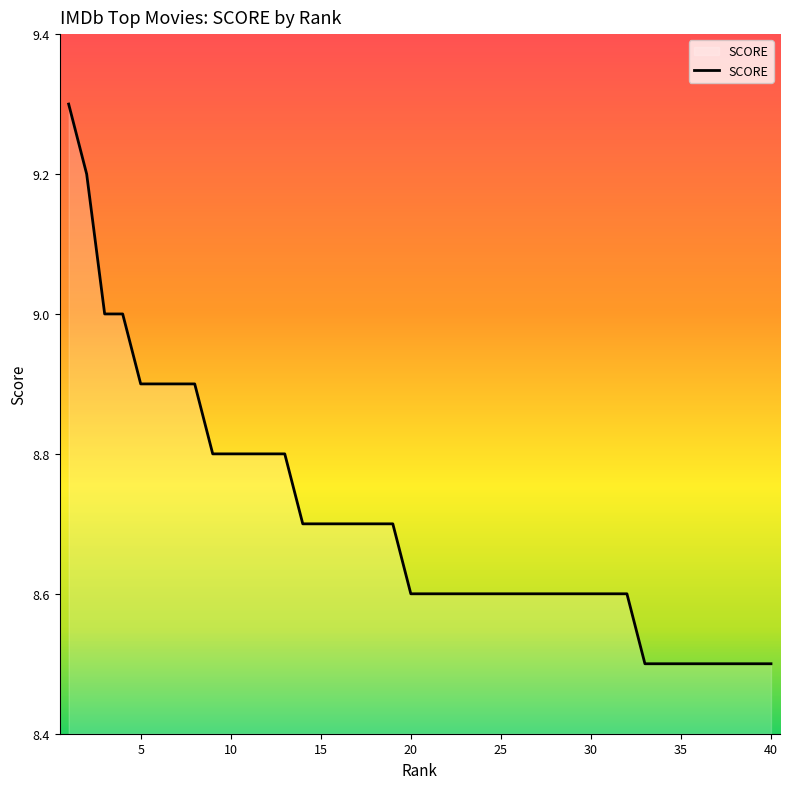

What is the difference between the maximum and minimum values?

0.8